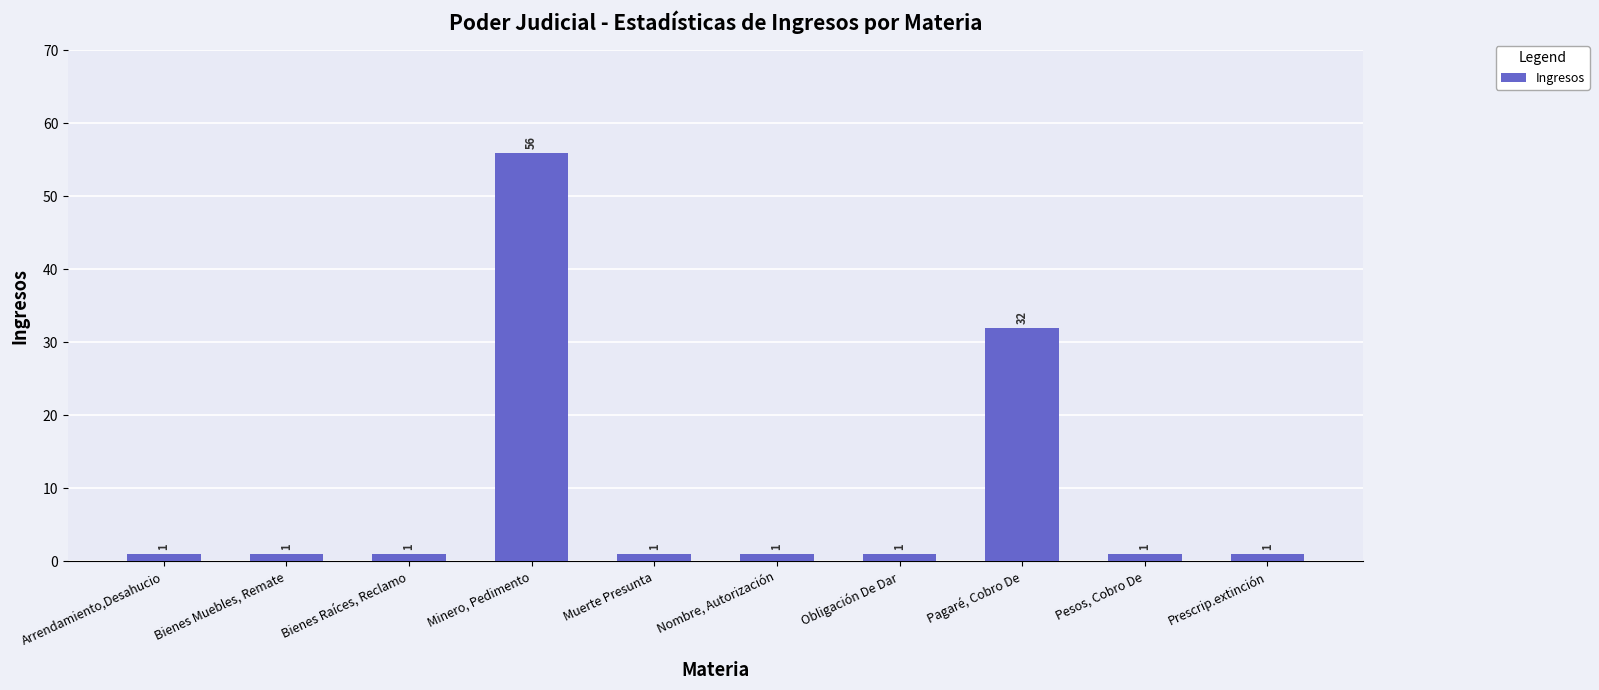

Count the number of values greater than 1.

2